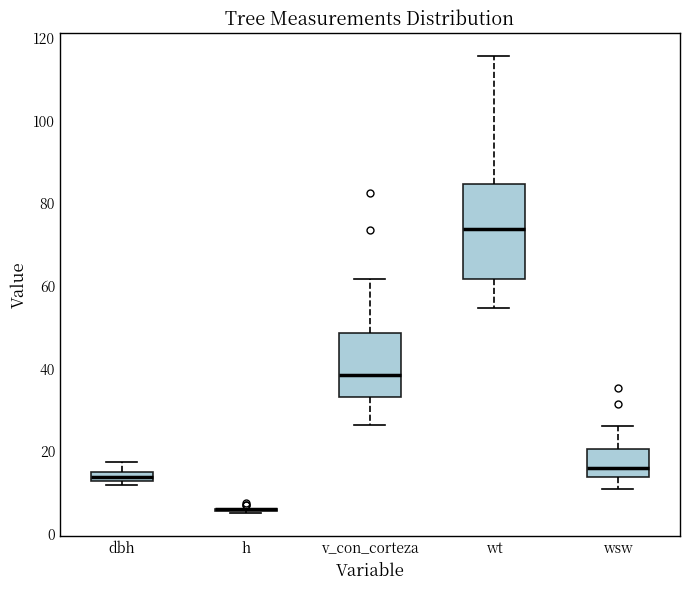

Comparing the boxes themselves (not the whiskers), which one is the tallest?

wt